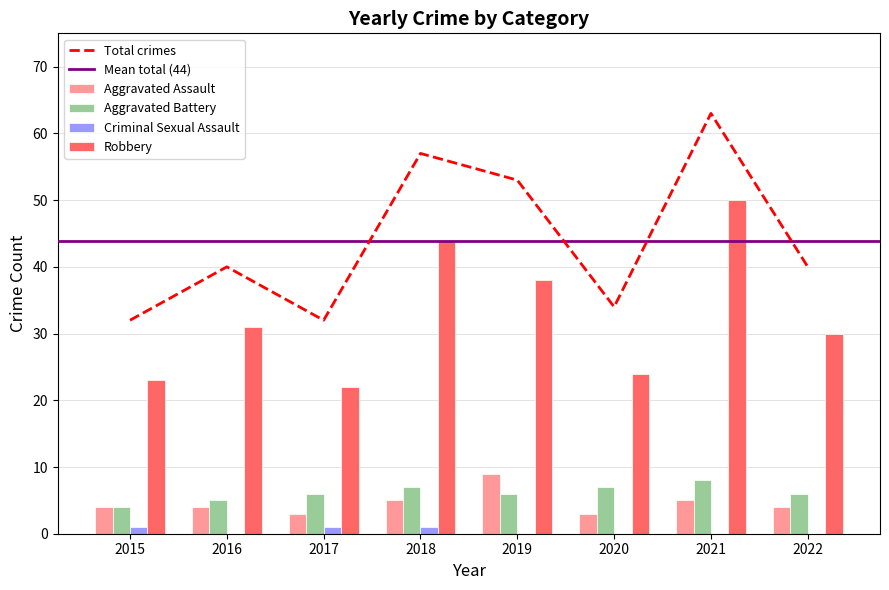

How many data points does each series have?

8